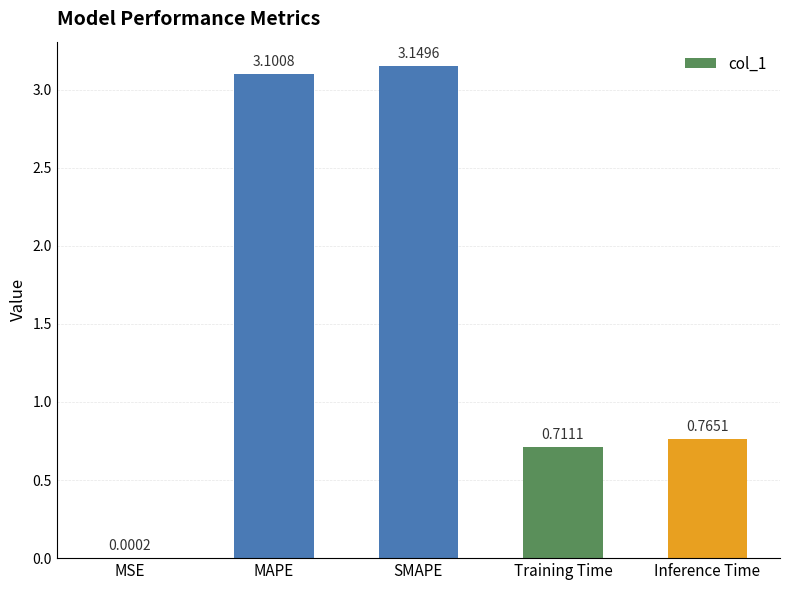

Which category has the highest value across all series?

SMAPE